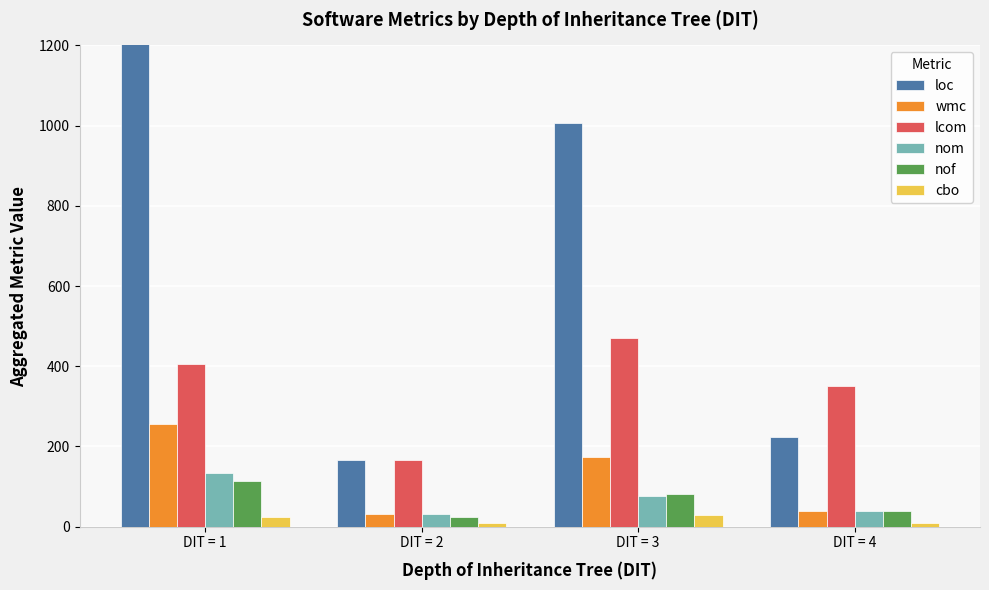

What is the total value across all series at DIT = 3?

1838